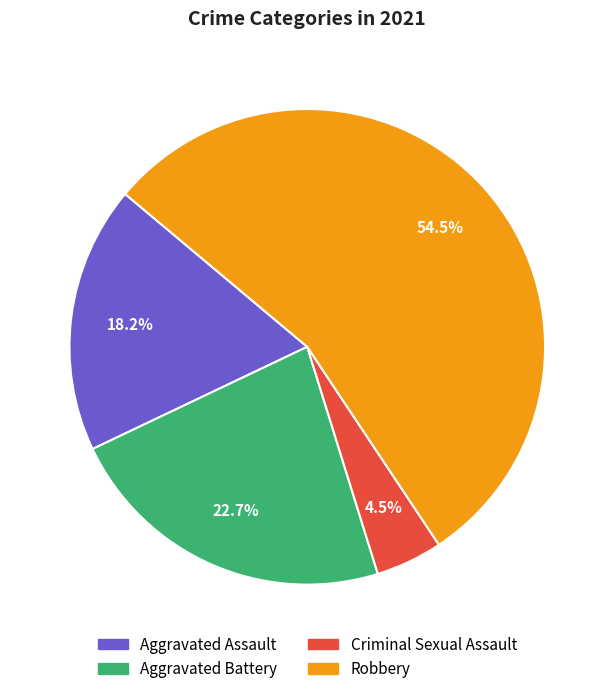

Does any single category account for the majority?

Yes